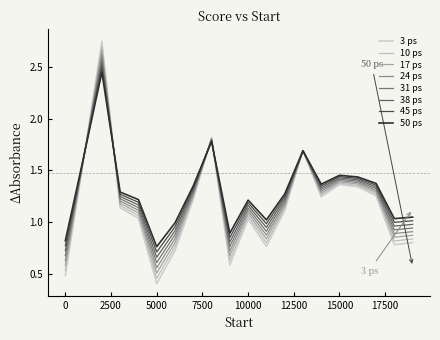

Is this an area chart (filled region under the line)?

No